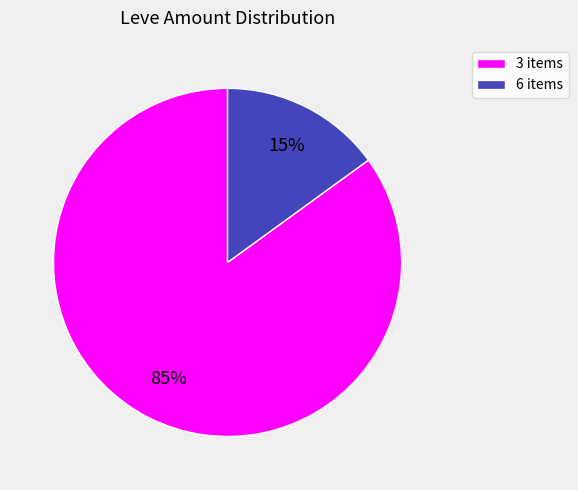

To the nearest percent, what is the combined percentage of 6 items and 3 items?

100%